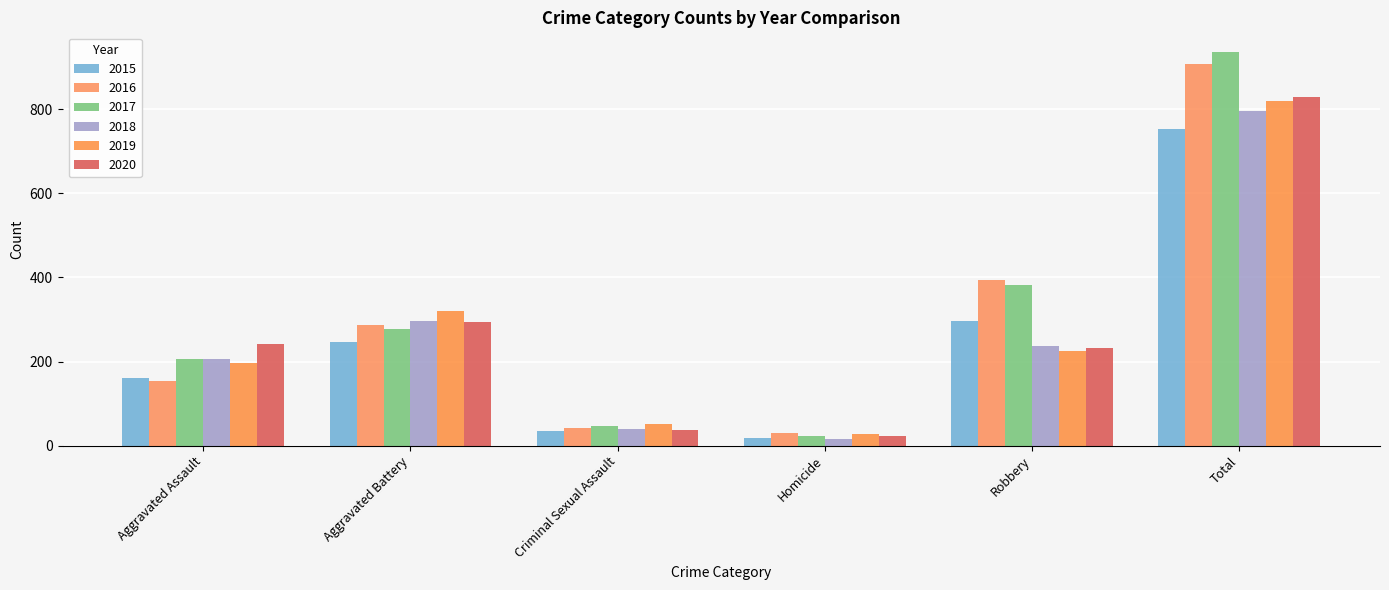

Where is 2016 nearest to the value 468?

Robbery